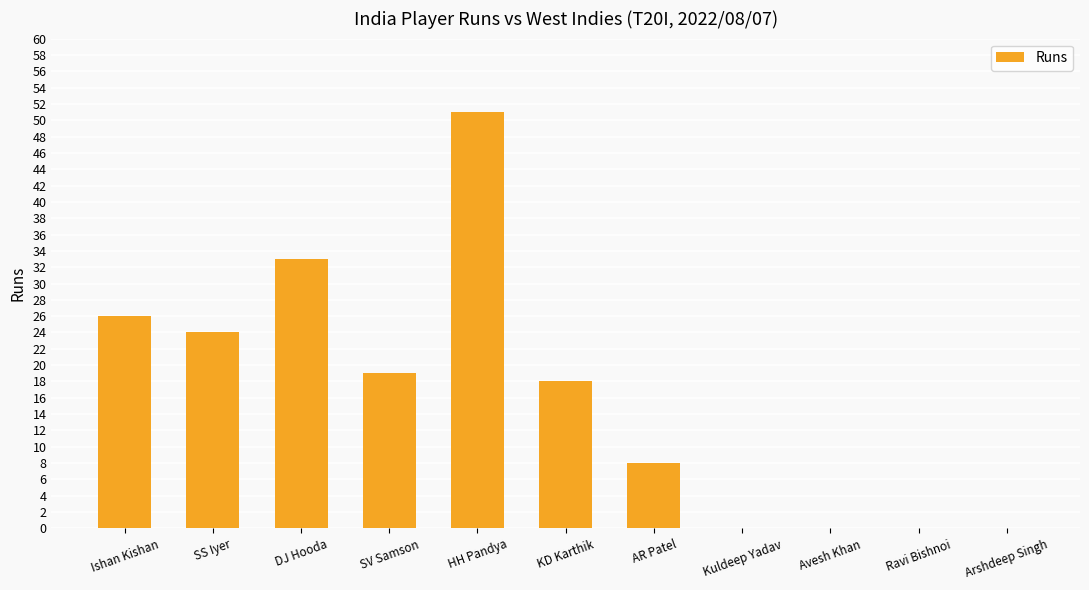

The value at Kuldeep Yadav is 0. True or false?

True